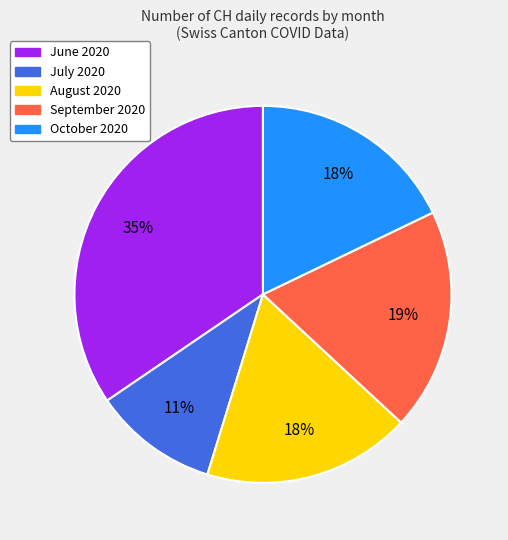

Does any single category account for the majority?

No